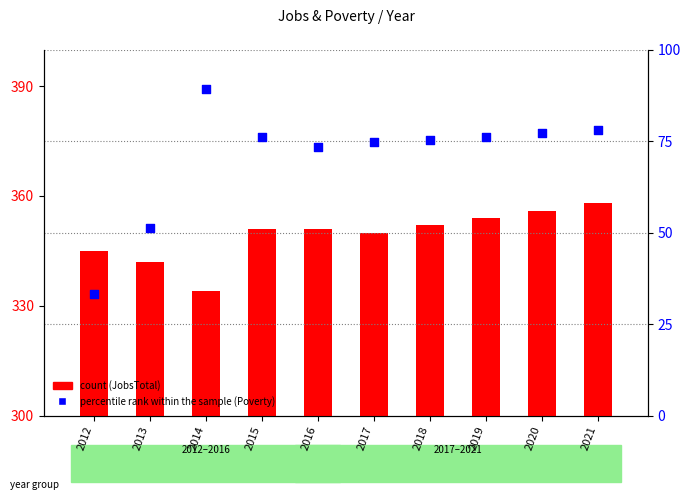

What are all the series names shown in the legend?

count, percentile rank within the sample